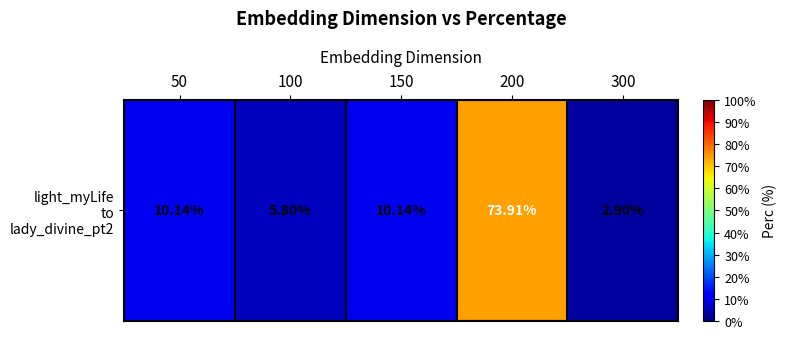

Reading left to right, list all the values displayed in this chart.

50=10.1	100=5.8	150=10.1	200=73.9	300=2.9